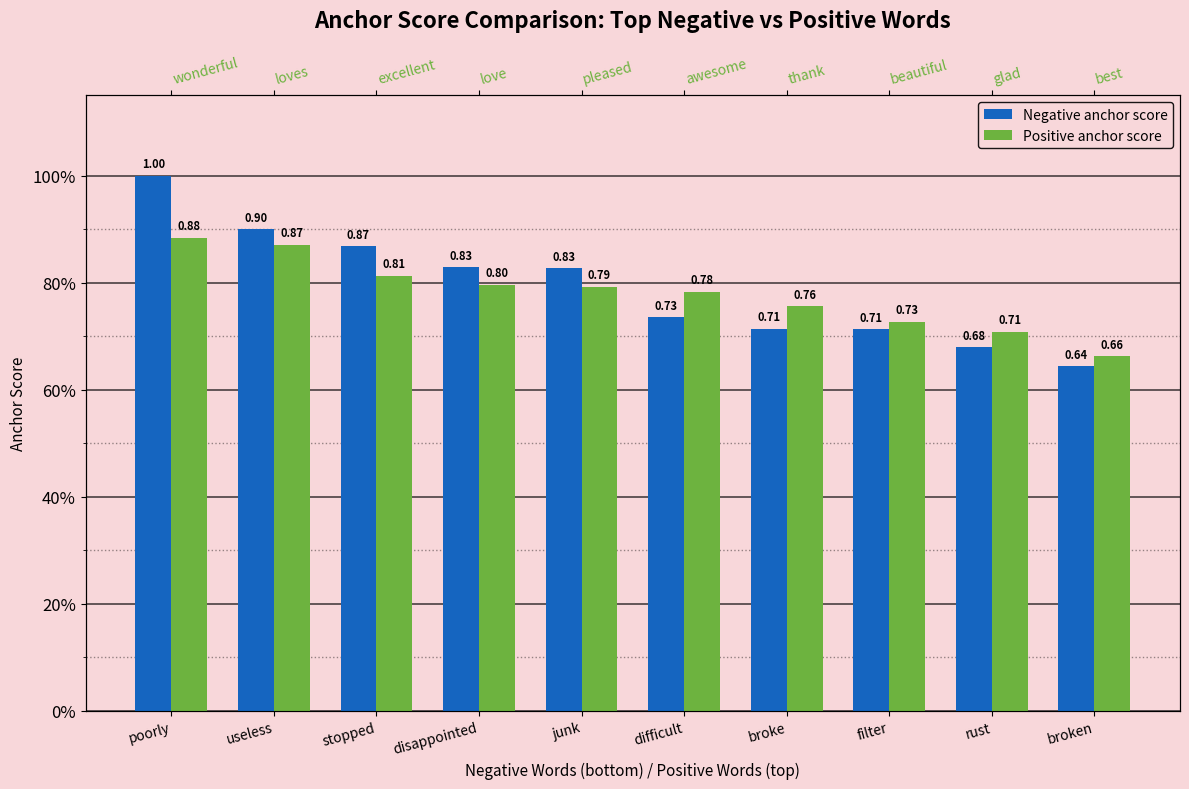

List the series in order of their peak value, lowest first.

Positive anchor score, Negative anchor score